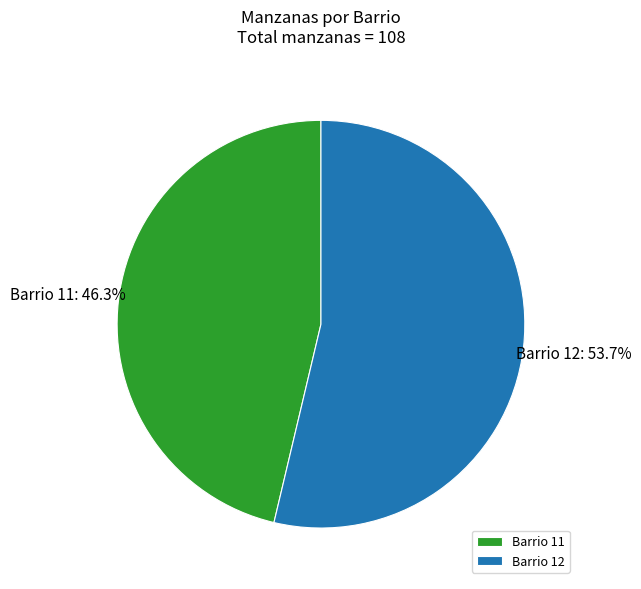

What is the ratio of the value at Barrio 12 to the value at Barrio 11?

1.2